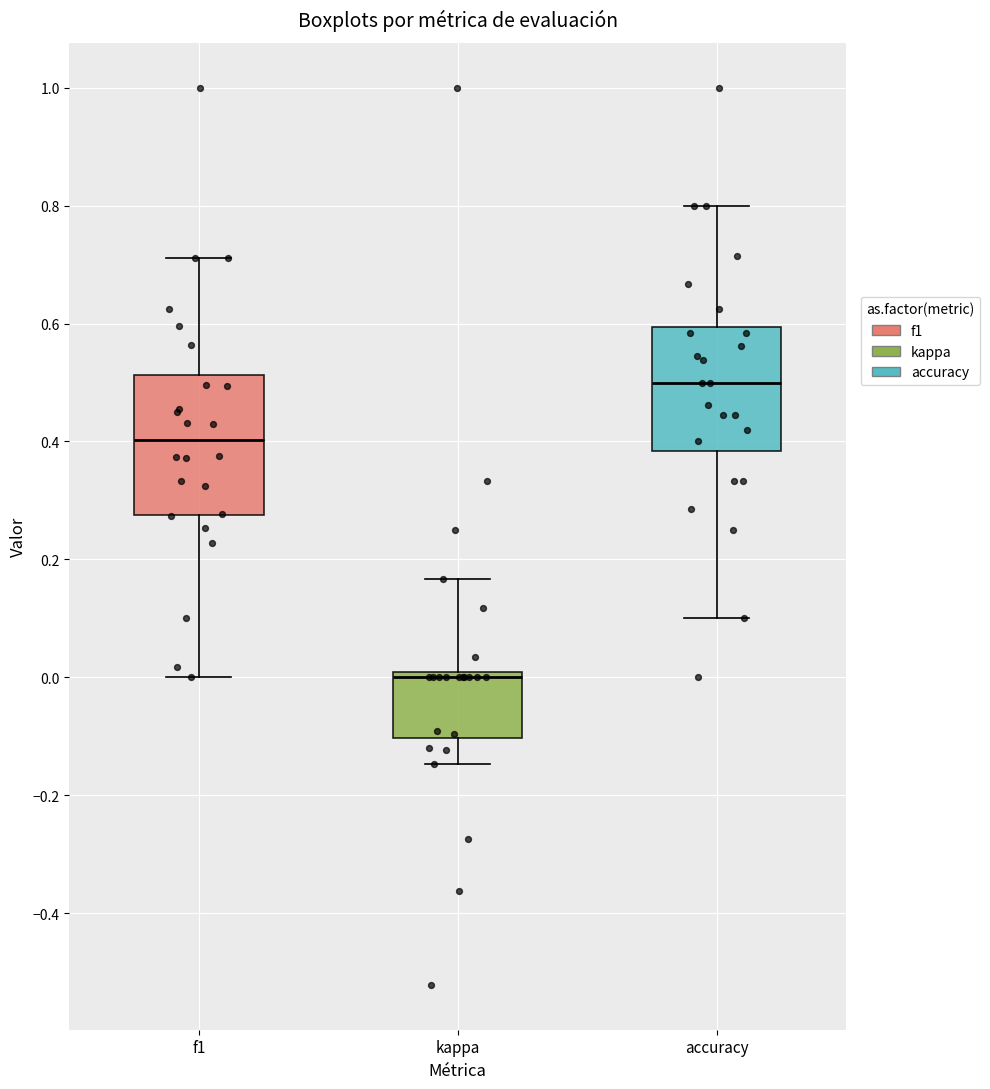

Which box has the lowest median line?

kappa